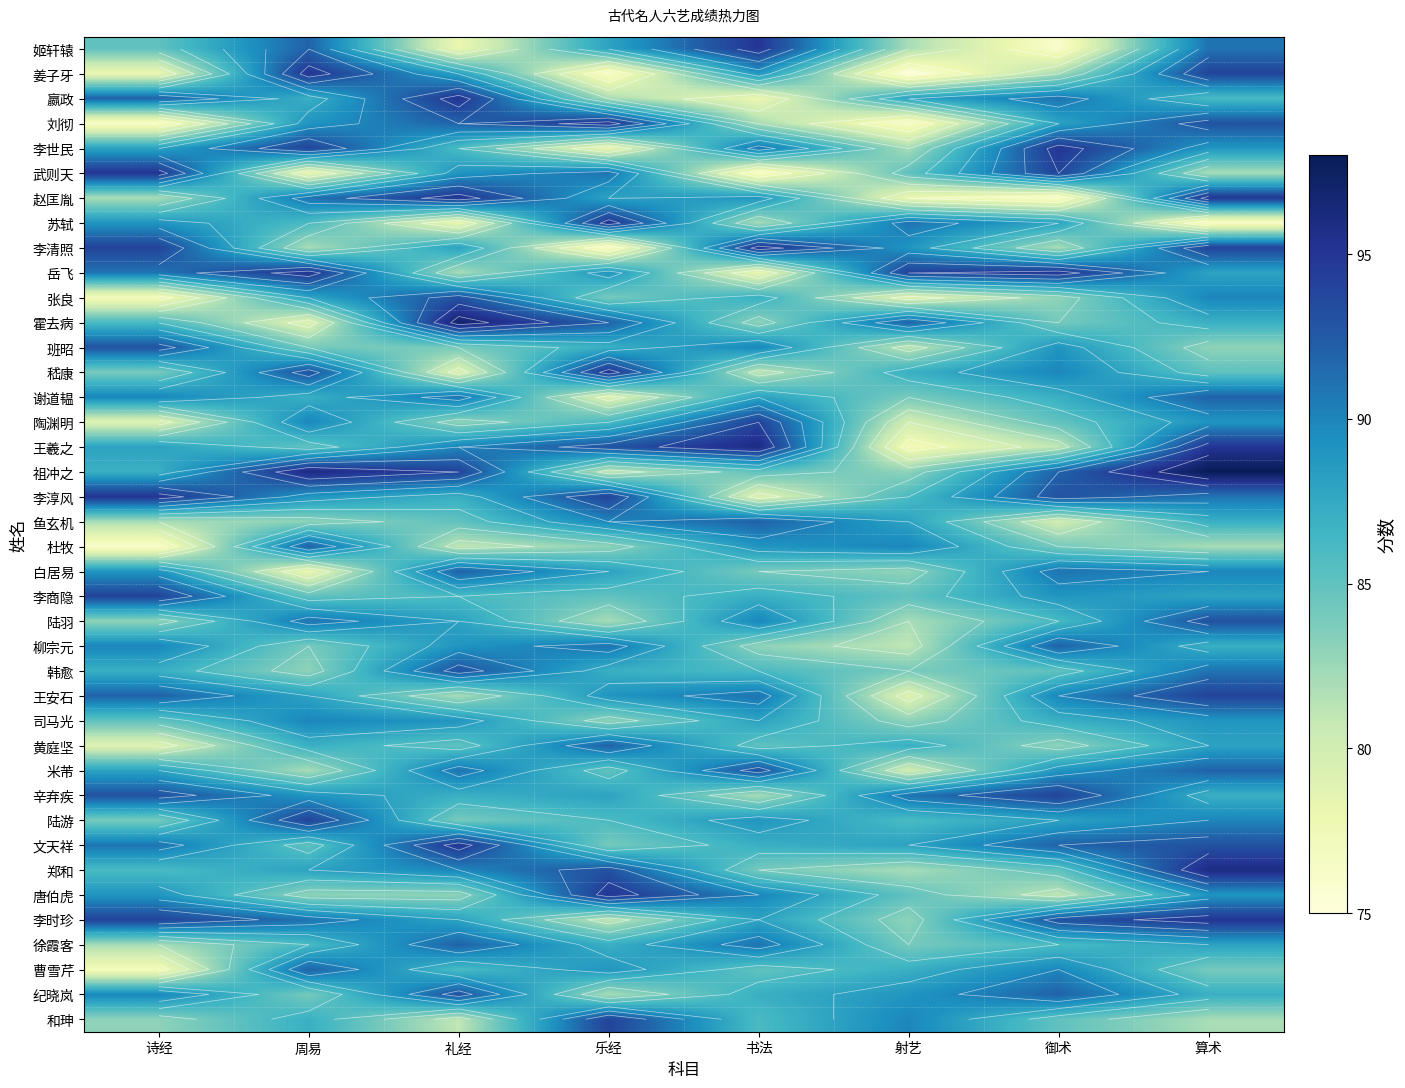

Is it true that 王安石 equals 94 at 算术?

True